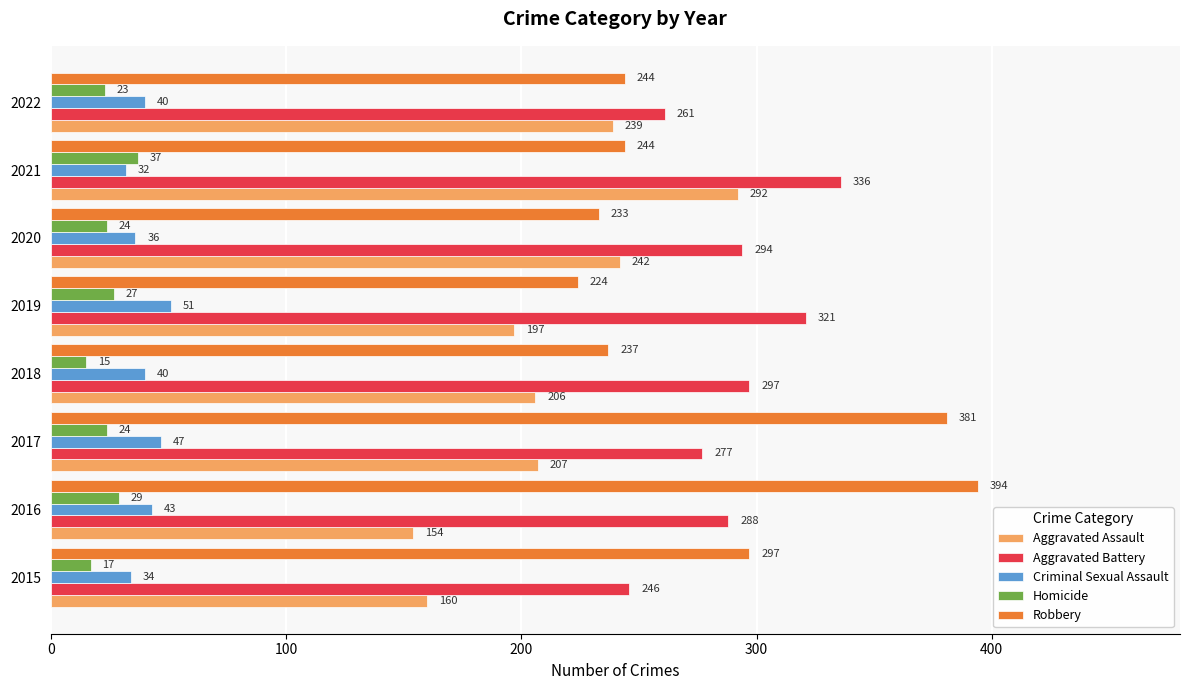

Count the Aggravated Battery values in the range 277 to 321.

5